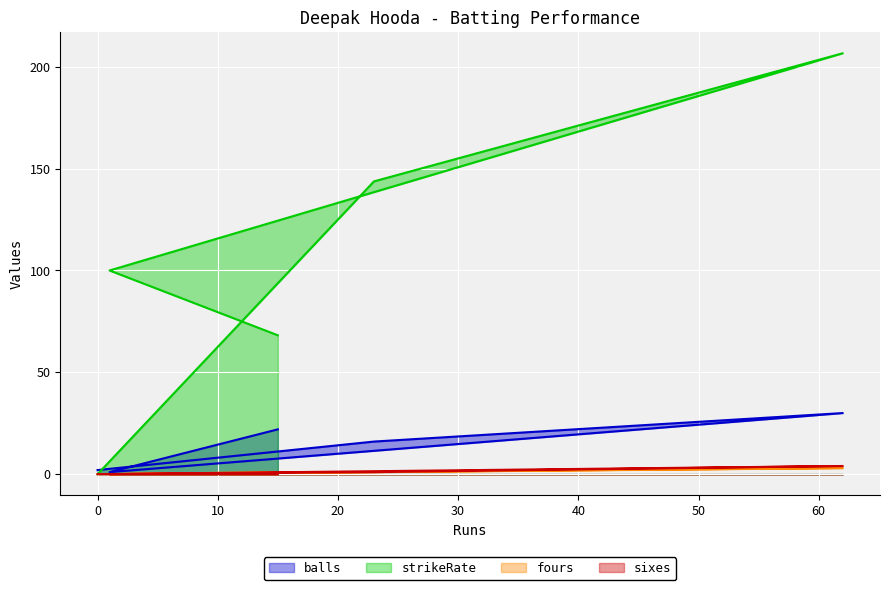

True or false: sixes and balls intersect in this chart.

False